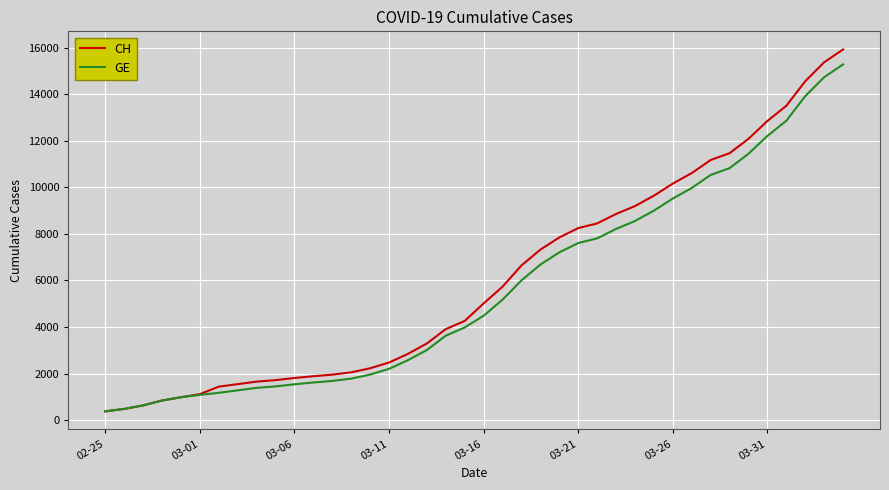

Which series has the largest total across all categories?

CH